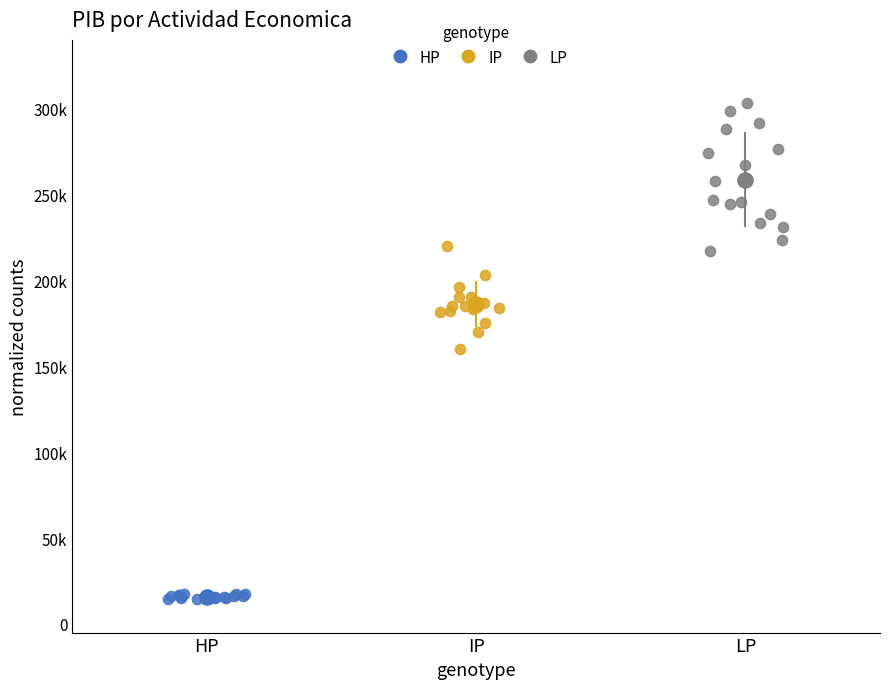

Which series contains the highest Y value?

LP